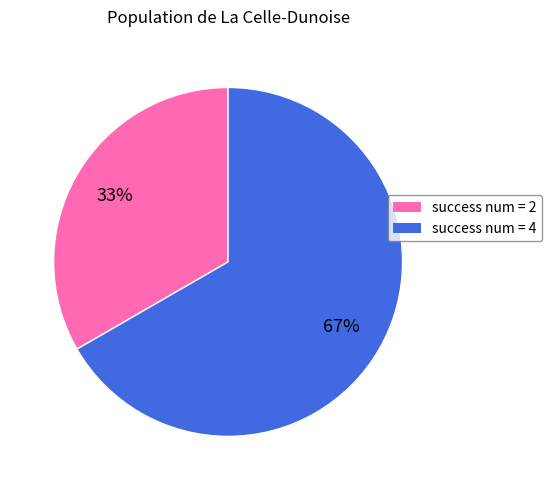

Is there a majority slice in this chart?

Yes